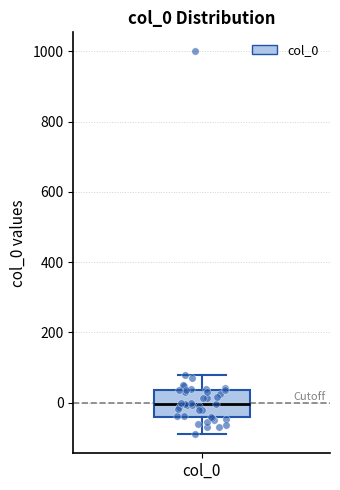

Transcribe this box plot: give where the median line is, the range the box spans, and where the two whiskers end, as read against the y-axis. The values are not printed on the chart, so give them approximately, as read against the axis.

median 0, box -40 to 40, whiskers -80 to 80